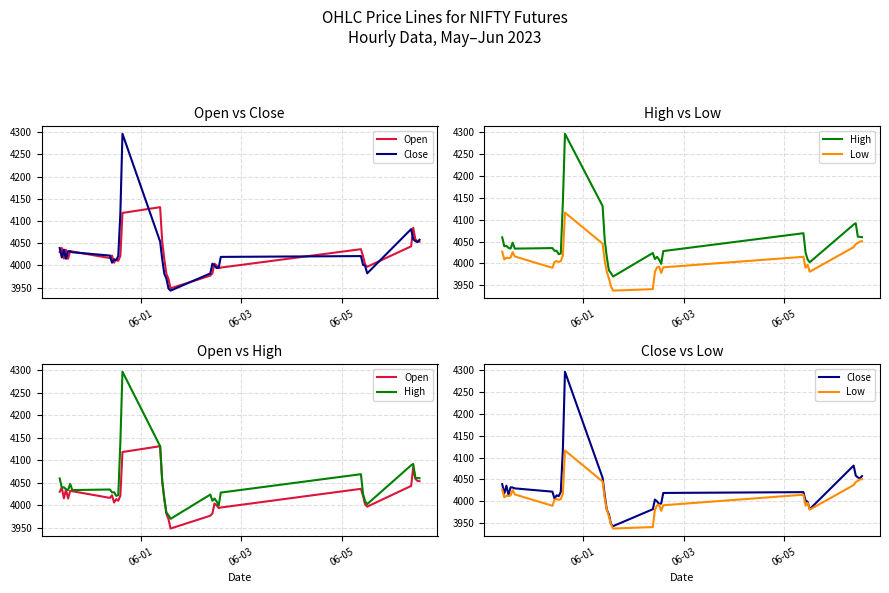

Does the chart display data point markers on the line(s)?

No